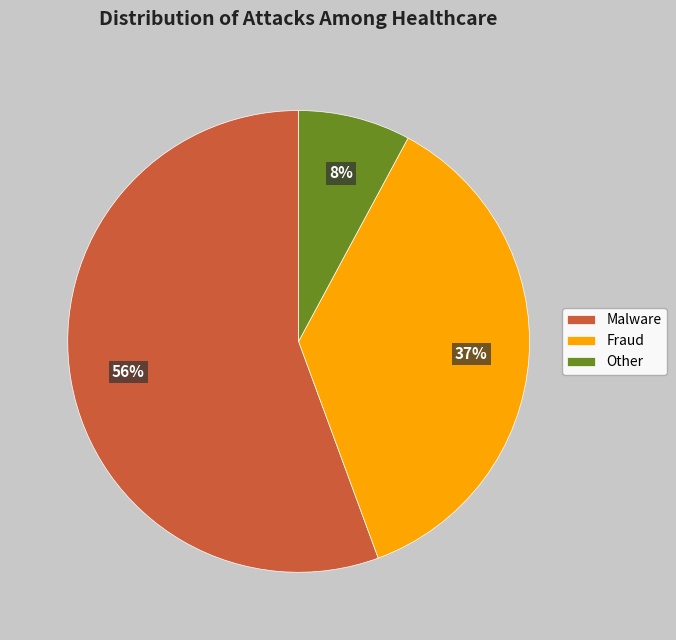

Is the sum of Other and Fraud greater than half?

No